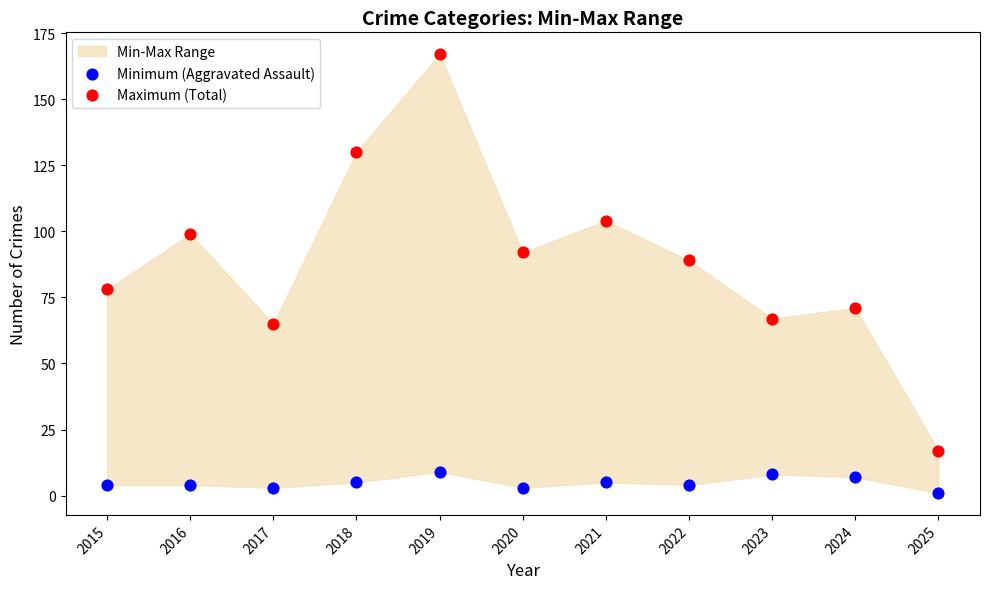

Which series reaches the maximum Y coordinate?

Maximum (Total)